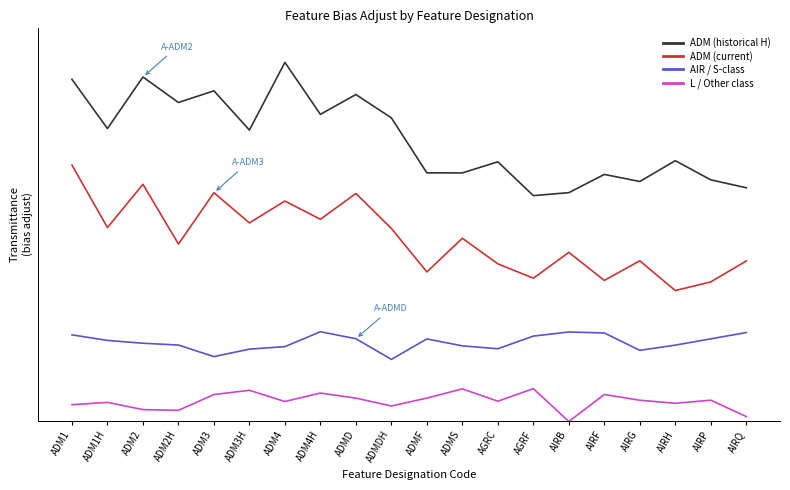

Is this an area chart (filled region under the line)?

No